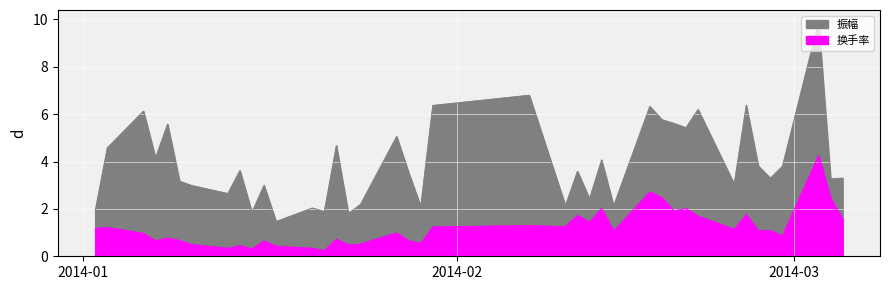

Which series has the widest spread of values?

振幅